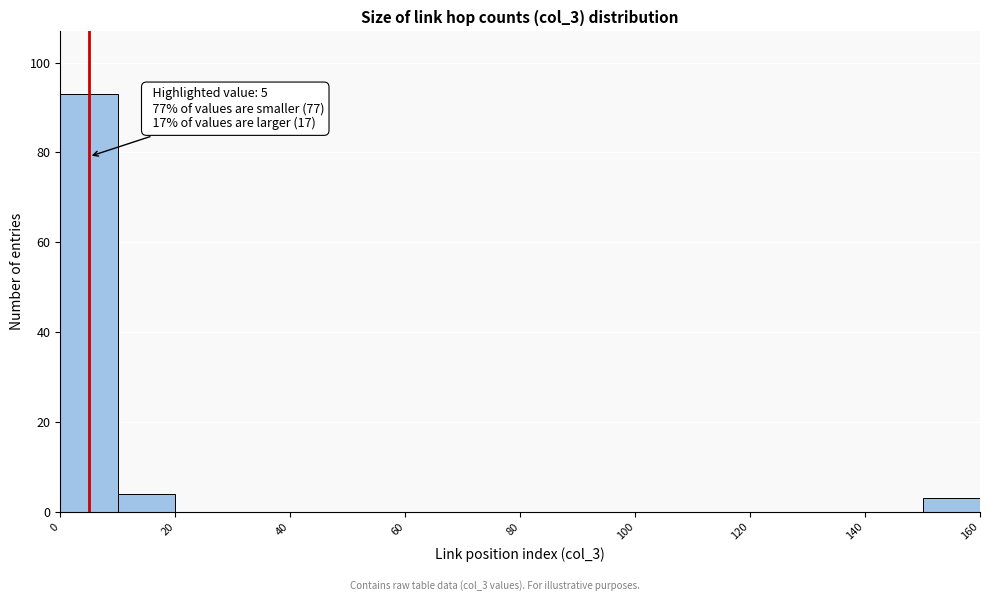

Over which range of the x-axis is the bar tallest?

0 to 10